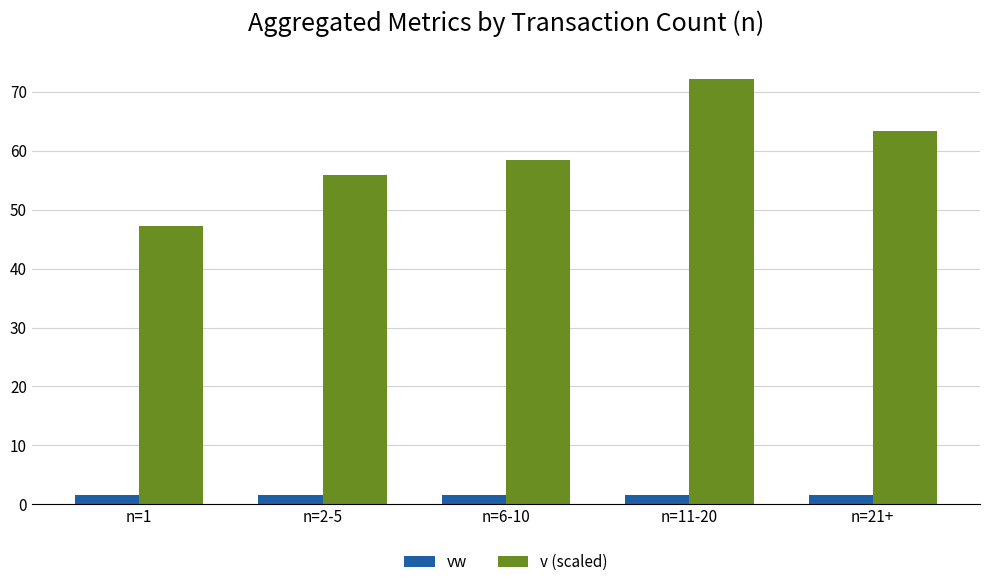

Which series has the largest range (max minus min)?

v (scaled)